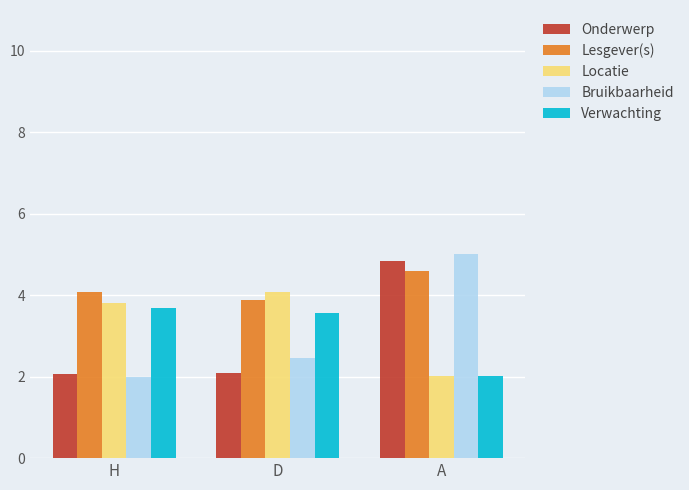

How many bars are there in each group?

5